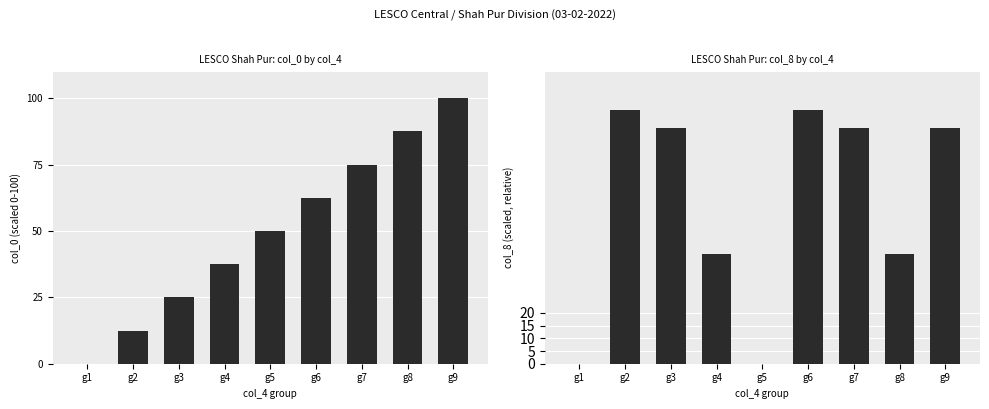

Reading left to right, extract all data points from this chart.

col_0: g1=0.0	g2=12.5	g3=25.0	g4=37.5	g5=50.0	g6=62.5	g7=75.0	g8=87.5	g9=100.0
col_8: g1=0.0	g2=100.0	g3=93.0	g4=43.1	g5=0.0	g6=100.0	g7=93.0	g8=43.1	g9=93.0